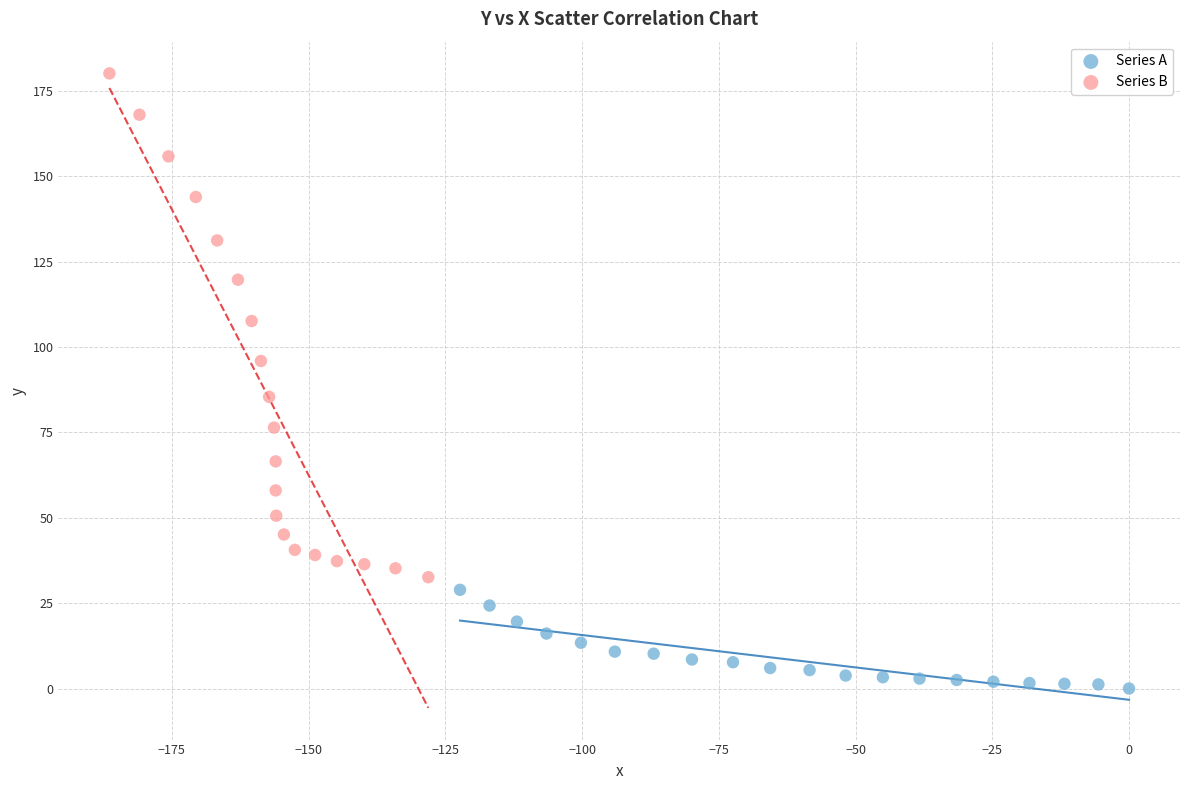

Which series has the largest Y range (max minus min)?

Series B